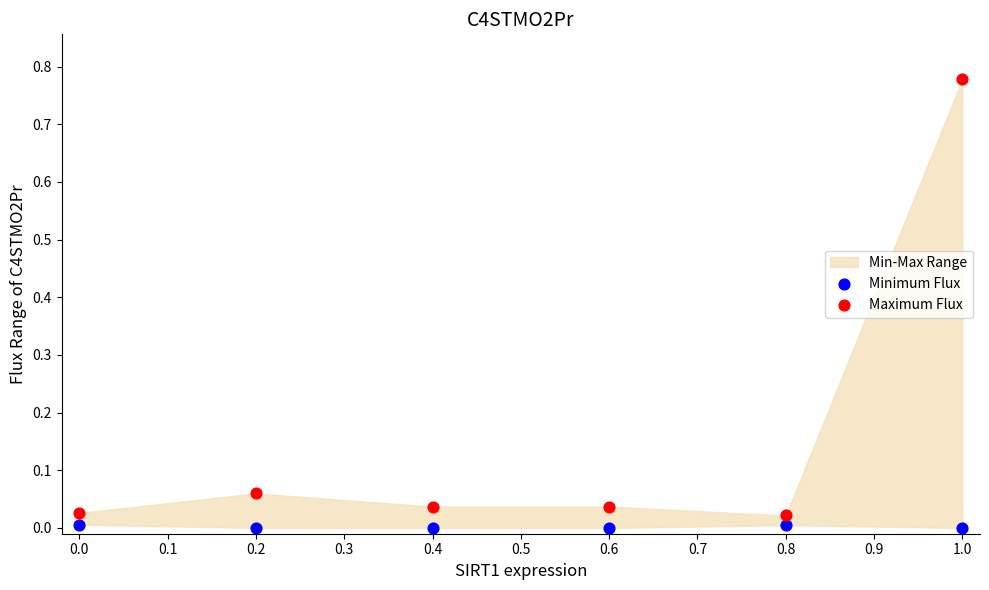

Which series contains the highest Y value?

Maximum Flux